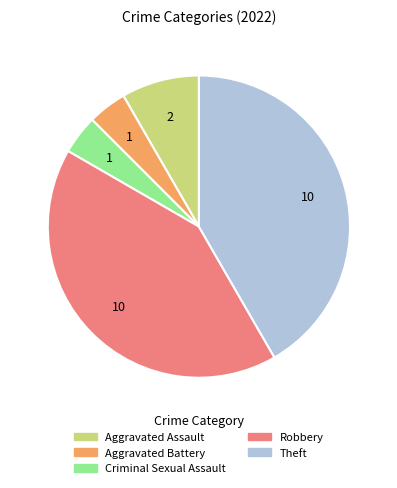

Is it true that Robbery is 42% of the pie?

True